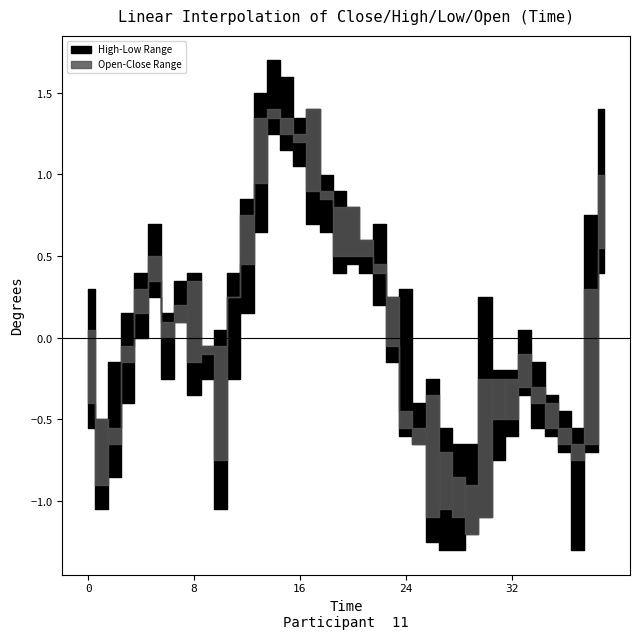

True or false: Open and High intersect in this chart.

False